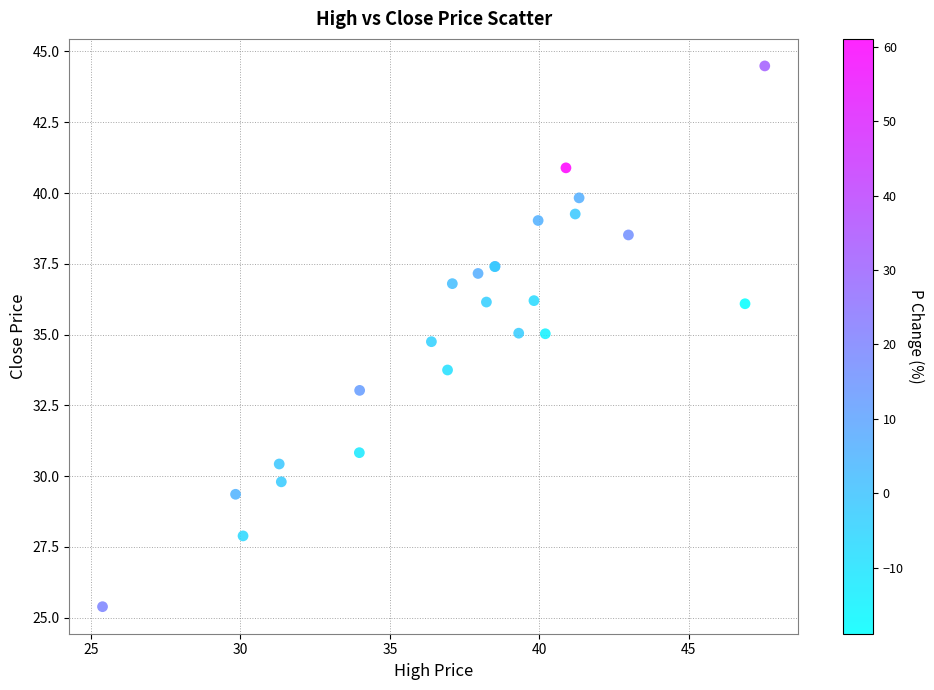

What Y value in the scatter plot is closest to 34?

33.8